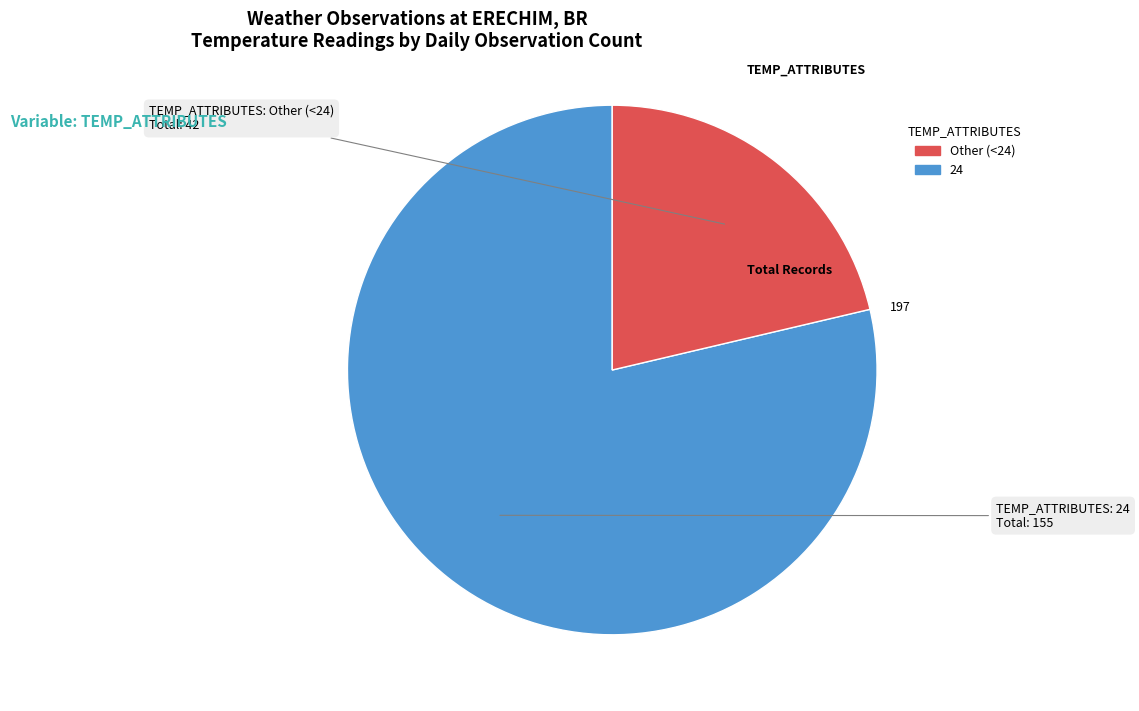

Is it true that 24 is 21% of the pie?

True